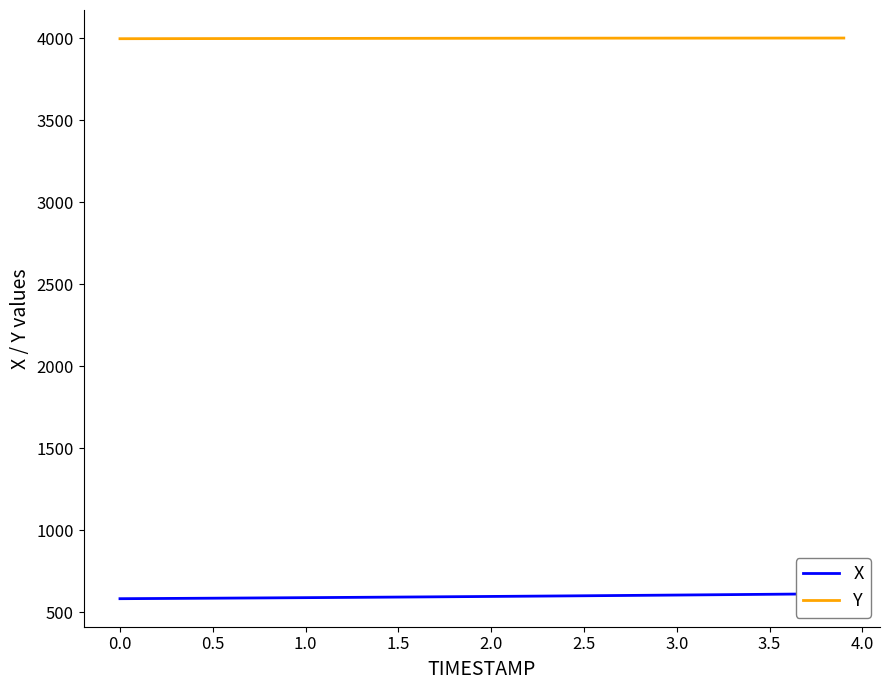

What is the difference between the maximum and second lowest values in the Y series?

4.0